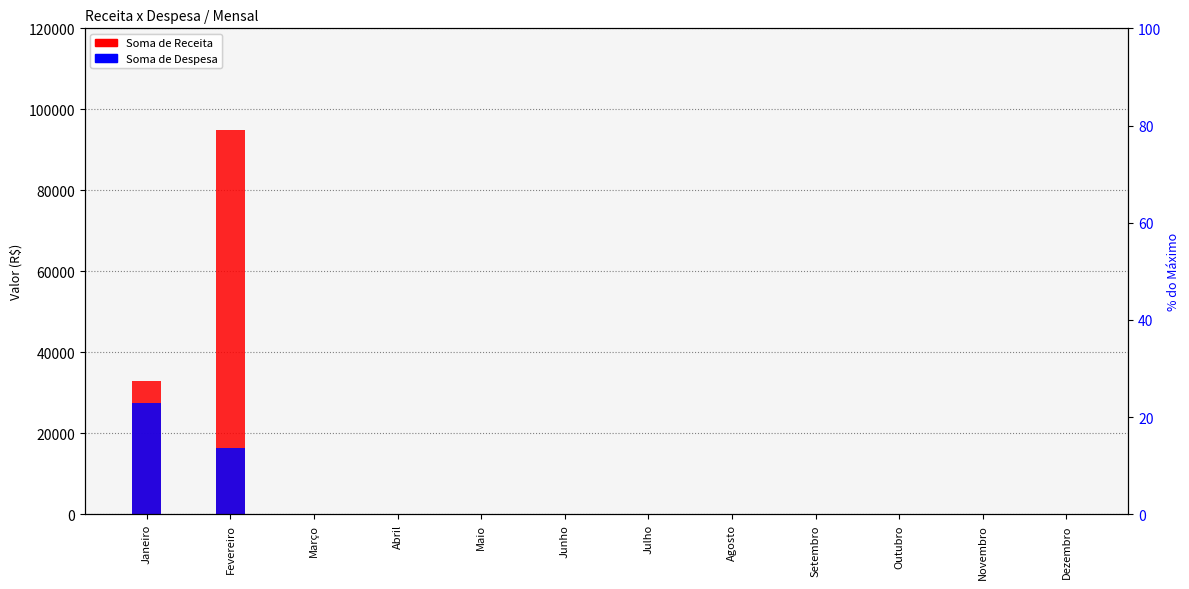

Which series has the largest range (max minus min)?

Soma de Receita